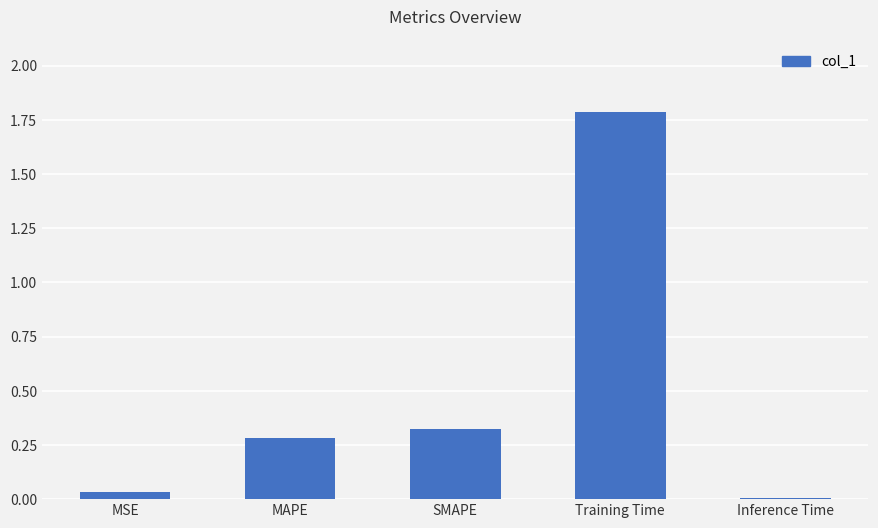

Count the number of data series in this chart.

1